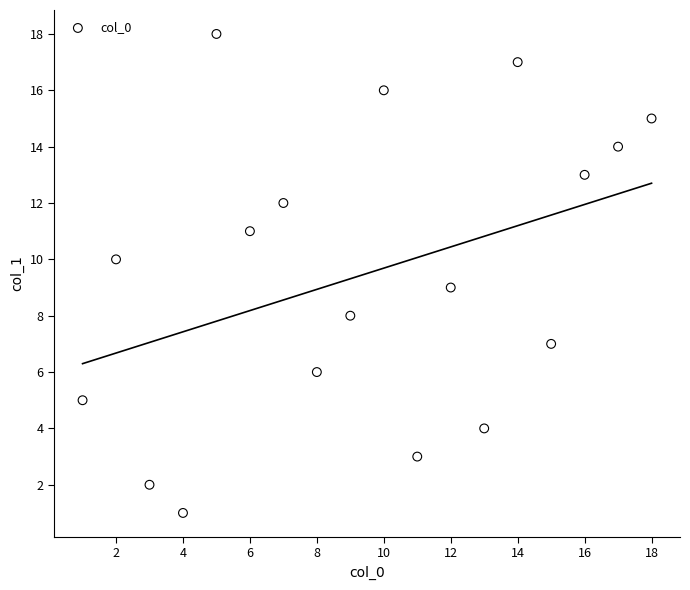

What is the range of Y values (max minus min)?

17